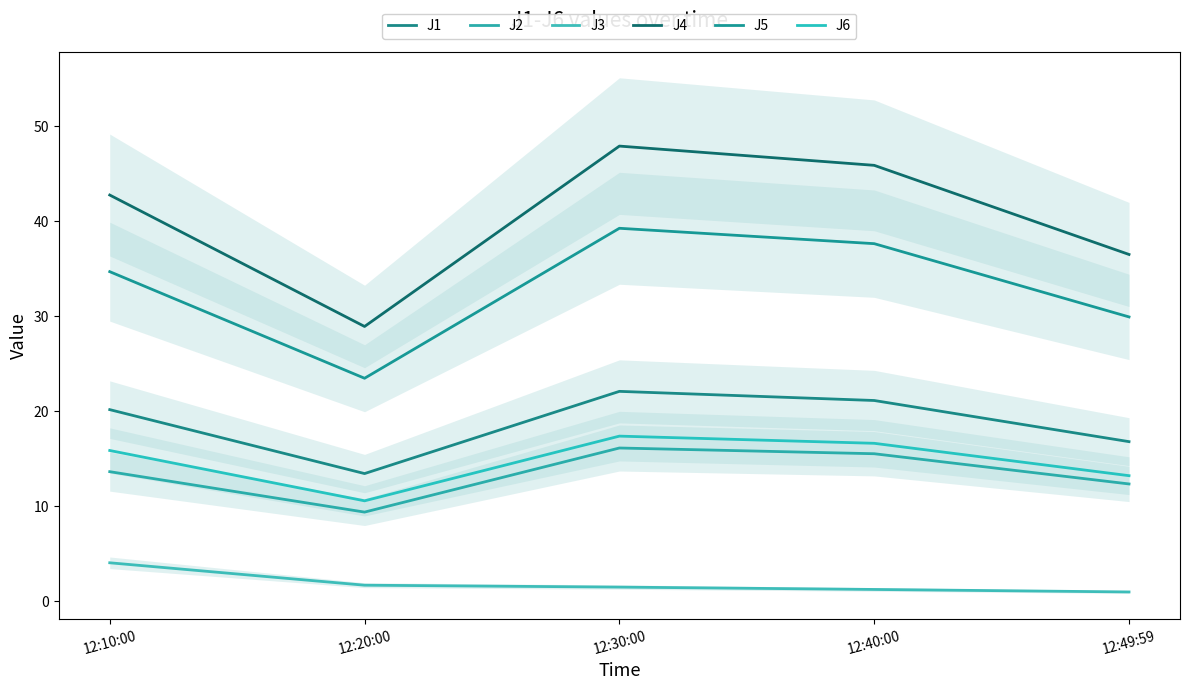

True or false: J4 and J3 intersect in this chart.

False